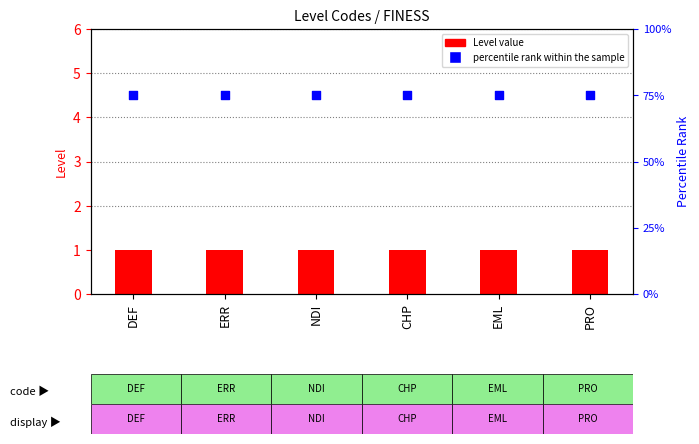

Which series contains the lowest Y value?

Level value